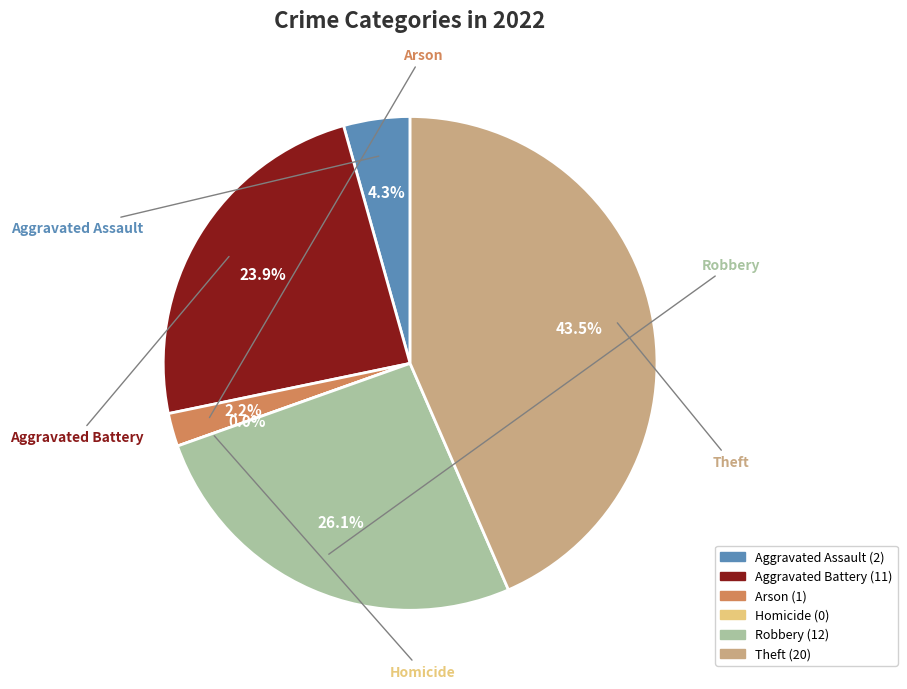

True or false: Robbery accounts for 20% of the total.

False